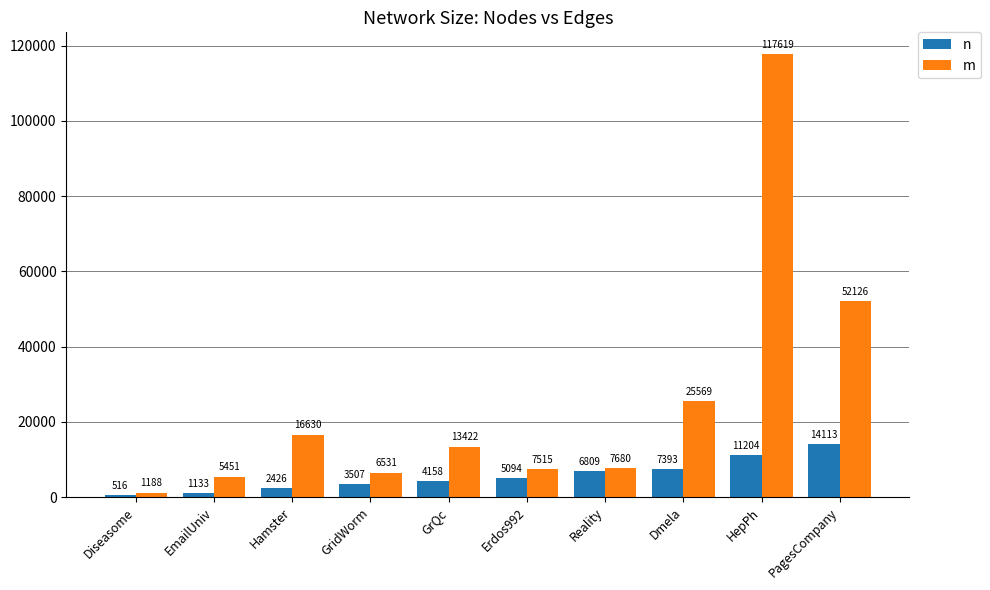

Between Diseasome and PagesCompany, which series saw the biggest shift?

m